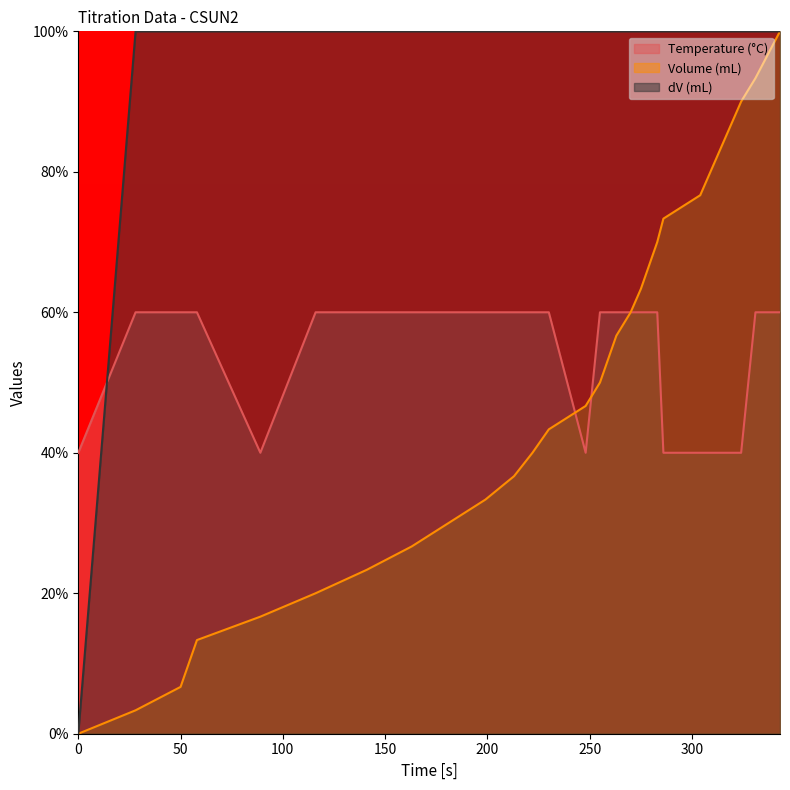

Reading left to right, list all the values displayed in this chart.

Temperature (°C): 40.0	60.0	60.0	60.0	60.0	40.0	60.0	60.0	60.0	60.0	60.0	60.0	60.0	60.0	40.0	60.0	60.0	60.0	60.0	60.0	60.0	60.0	40.0	40.0	40.0	40.0	40.0	40.0	60.0	60.0	60.0
Volume (mL): 0.0	3.3	6.7	10.0	13.3	16.7	20.0	23.3	26.7	30.0	33.3	36.7	40.0	43.3	46.7	50.0	53.3	56.7	60.0	63.3	66.7	70.0	73.3	76.7	80.0	83.3	86.7	90.0	93.3	96.7	100.0
dV (mL): 0.0	100.0	100.0	100.0	100.0	100.0	100.0	100.0	100.0	100.0	100.0	100.0	100.0	100.0	100.0	100.0	100.0	100.0	100.0	100.0	100.0	100.0	100.0	100.0	100.0	100.0	100.0	100.0	100.0	100.0	100.0